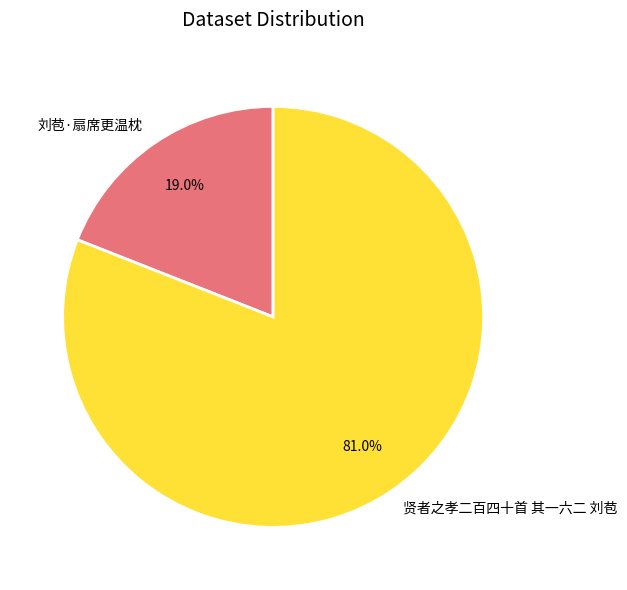

Approximately how many times larger is the value at 贤者之孝二百四十首 其一六二 刘苞 compared to 刘苞·扇席更温枕?

4.3